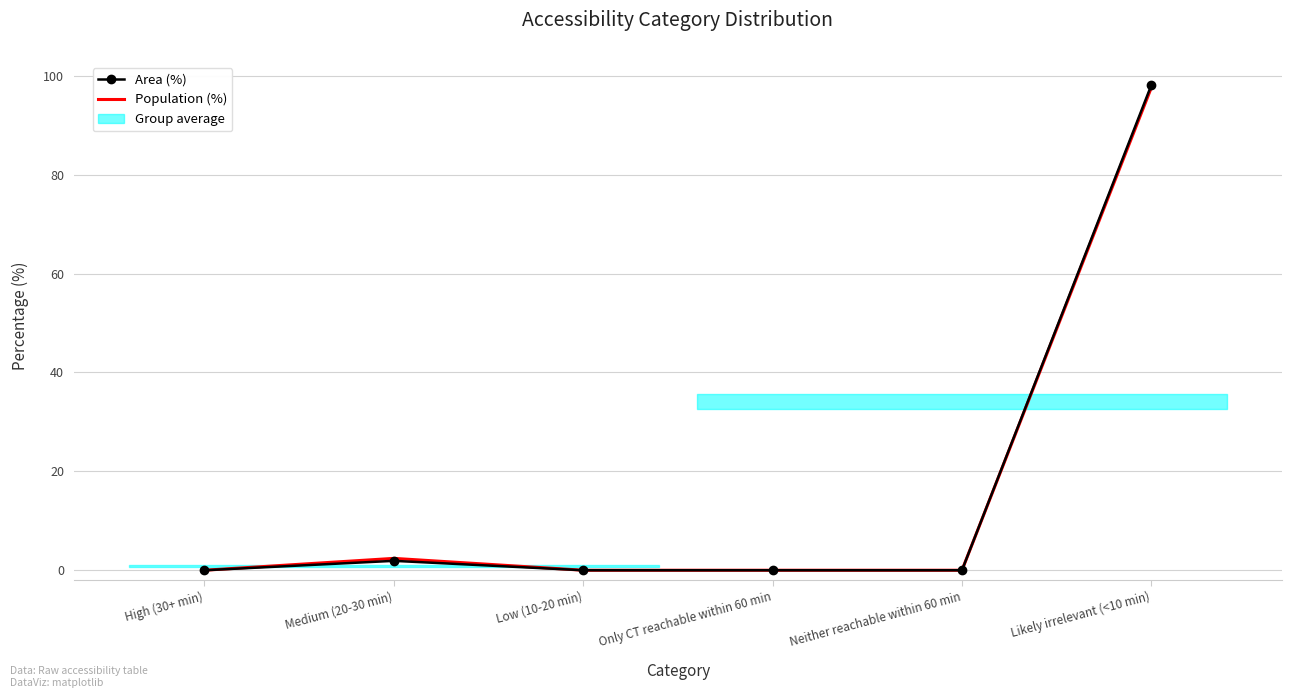

Rank the series by their maximum value, from highest to lowest.

Area (%), Population (%)